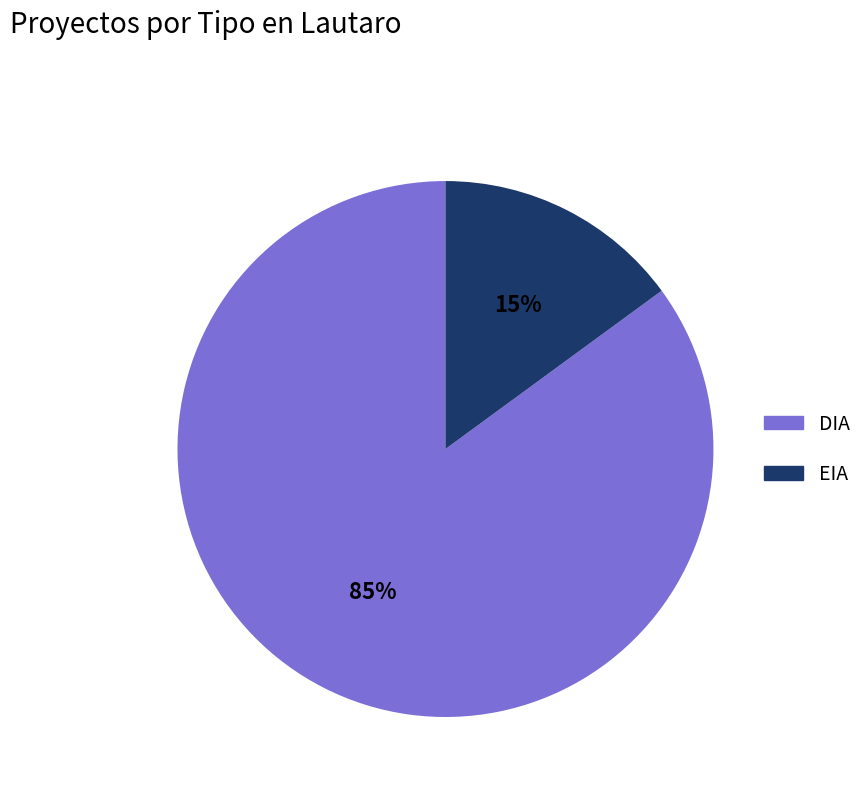

The EIA slice represents 15% of the pie. True or false?

True